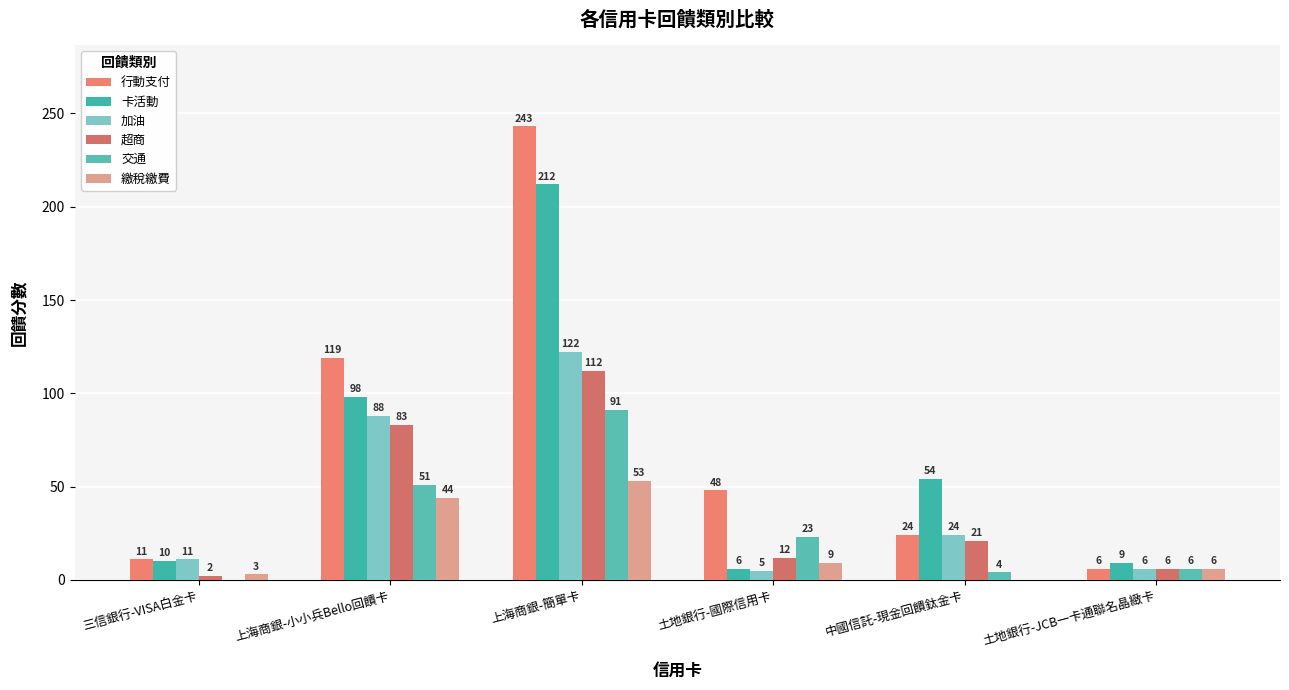

How many data points does each series have?

6